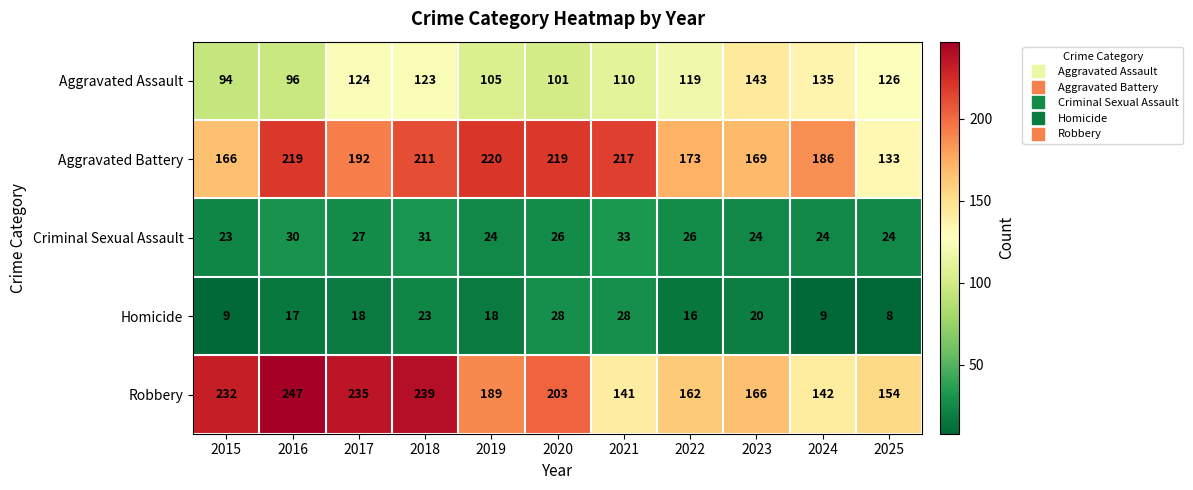

The value of Homicide at 2016 is 17. True or false?

True